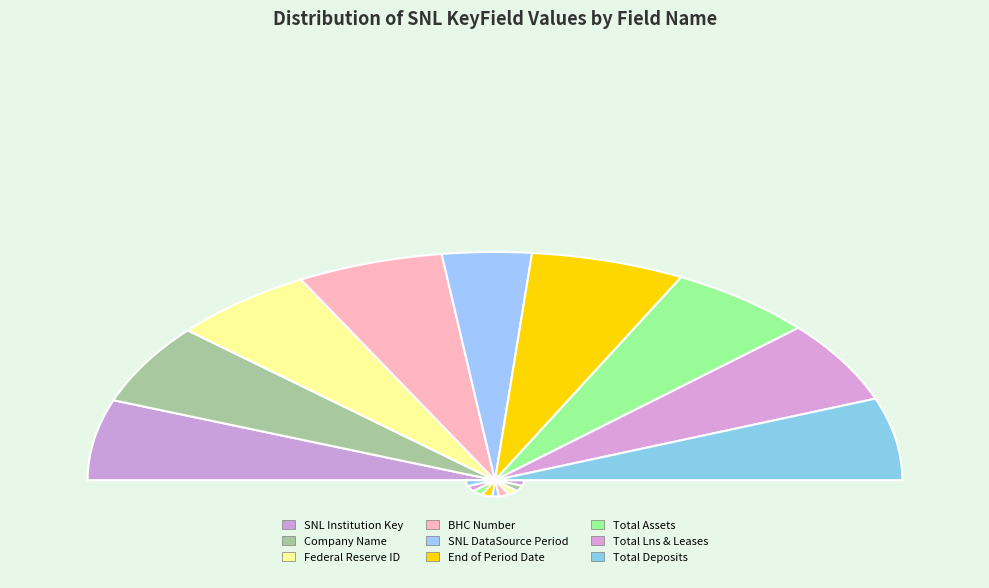

What is the change in value from SNL Institution Key to Total Deposits?

+4131